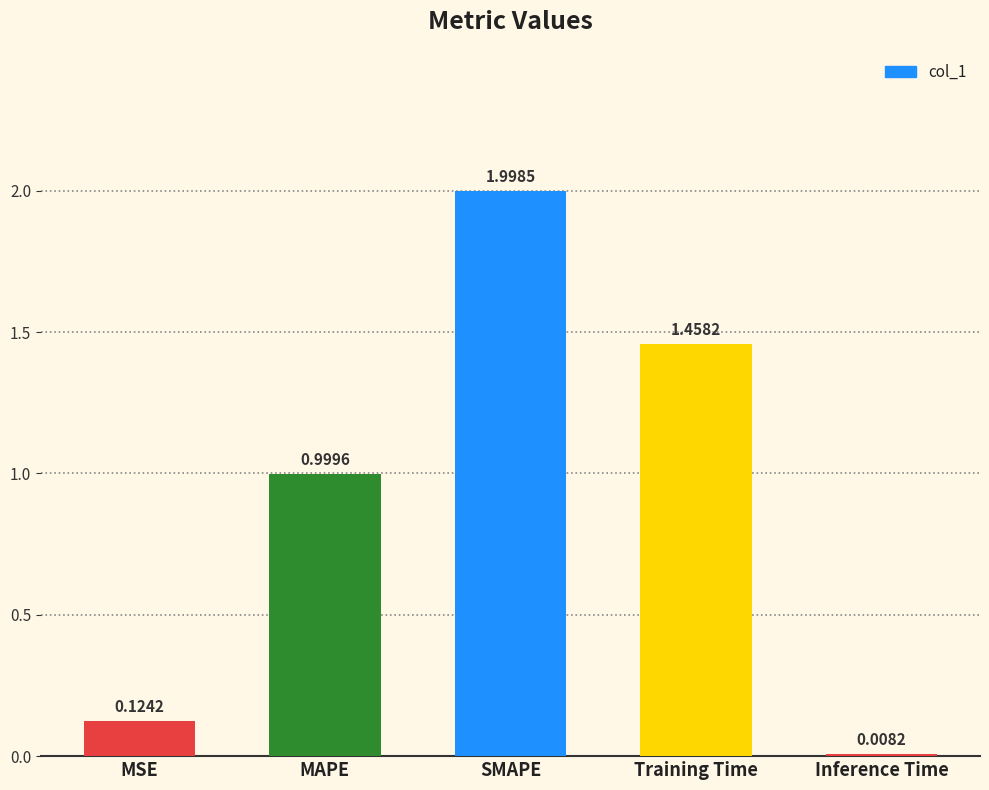

What is the difference between the maximum and minimum values?

2.0